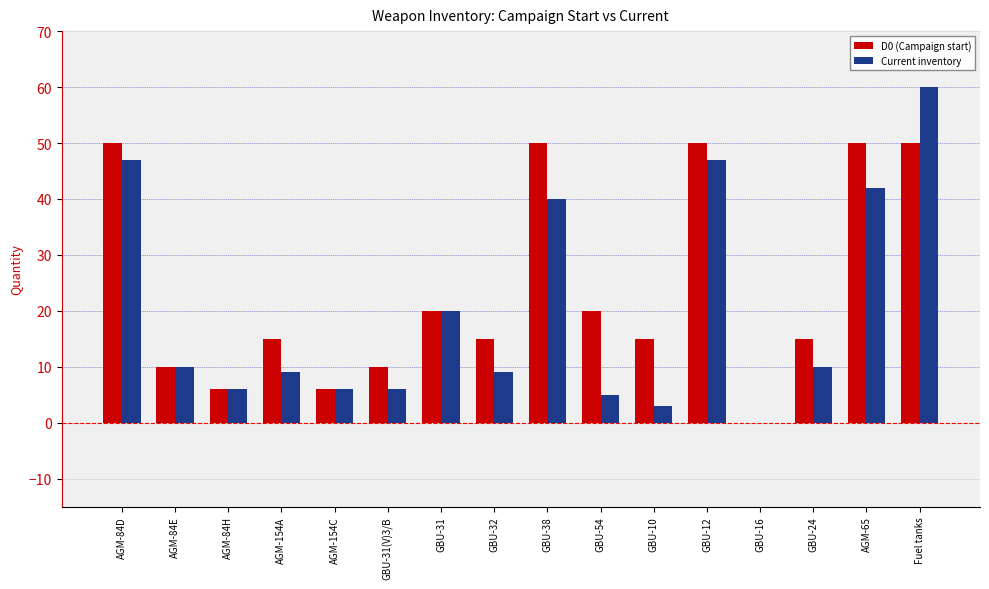

Are the bars horizontal?

No